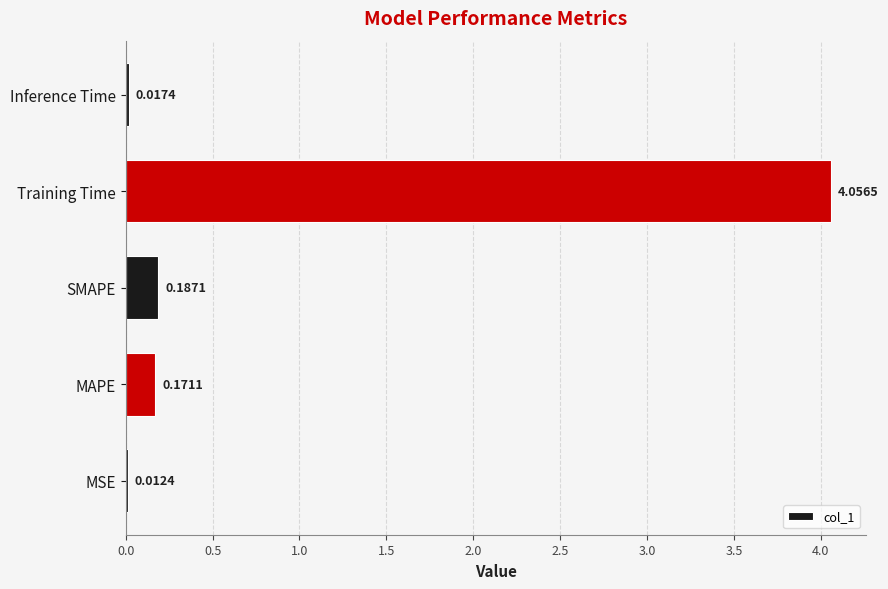

What is the sum of all values?

4.4